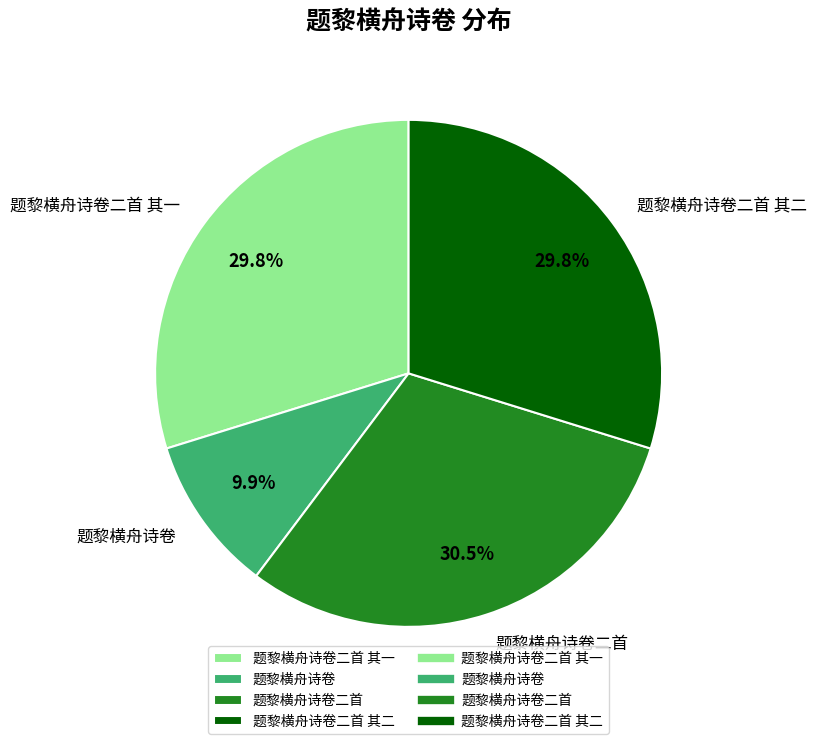

Does 题黎横舟诗卷二首 account for over 50% of the chart?

No